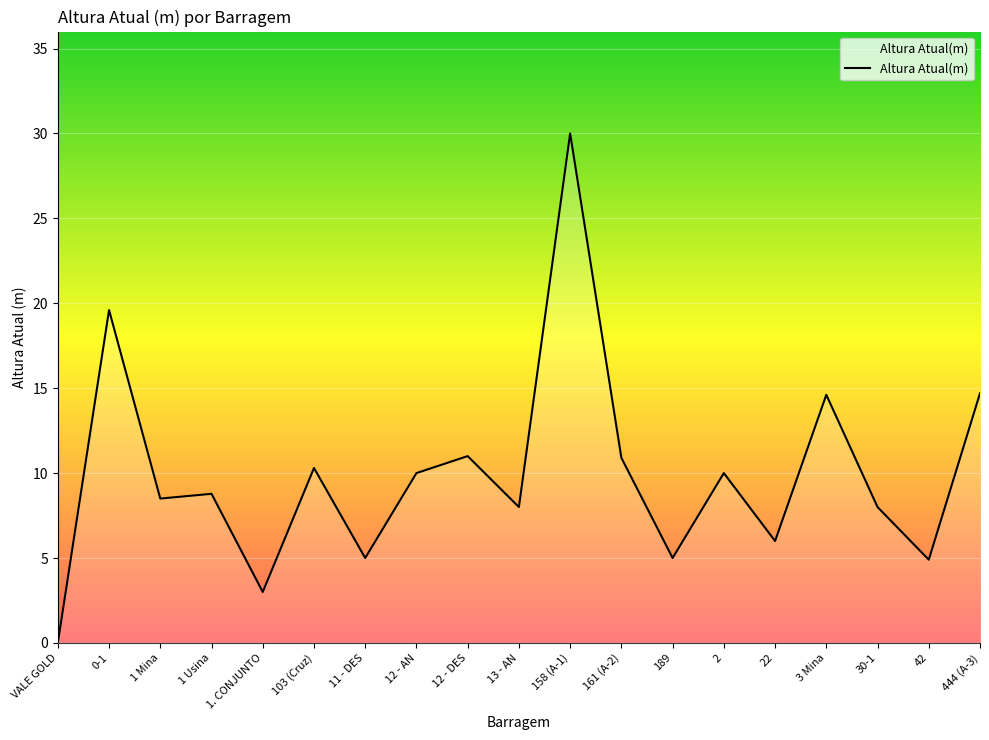

True or false: there are more than 1 points higher than both neighbors.

True